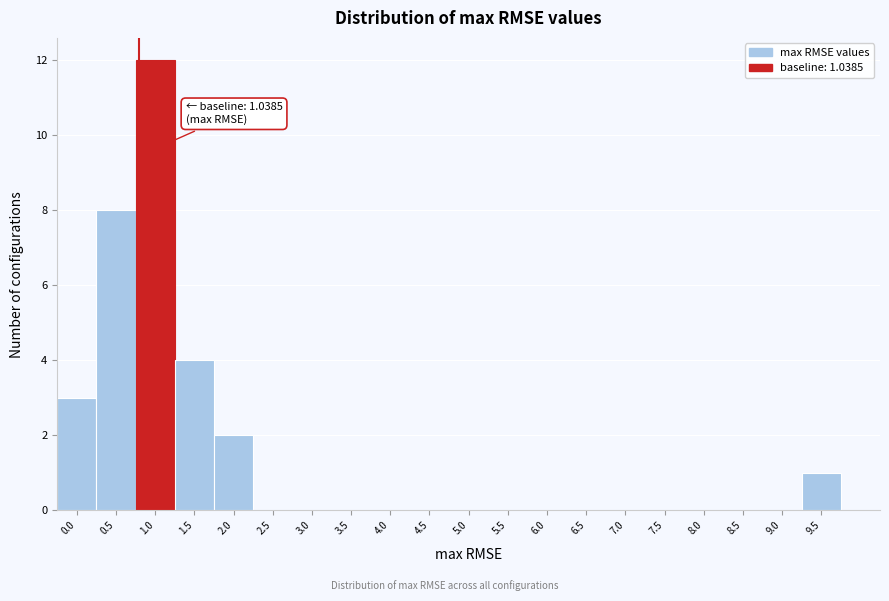

Reading right to left, what are all the values shown in this chart?

9.5=1	9.0=0	8.5=0	8.0=0	7.5=0	7.0=0	6.5=0	6.0=0	5.5=0	5.0=0	4.5=0	4.0=0	3.5=0	3.0=0	2.5=0	2.0=2	1.5=4	1.0=12	0.5=8	0.0=3